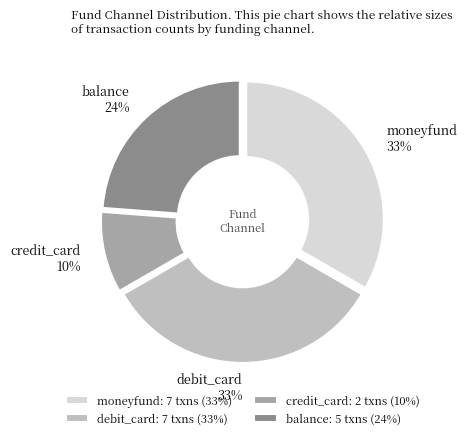

What is the ratio of the value at moneyfund to the value at balance?

1.4